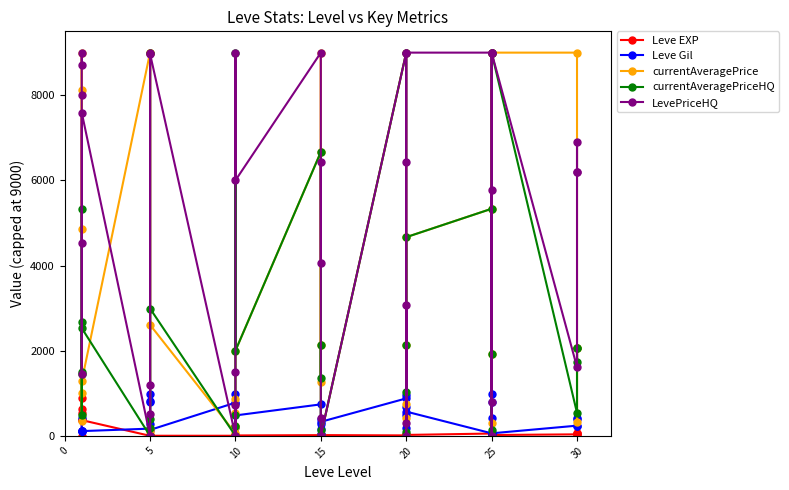

What are all the series names shown in the legend?

Leve EXP, Leve Gil, currentAveragePrice, currentAveragePriceHQ, LevePriceHQ